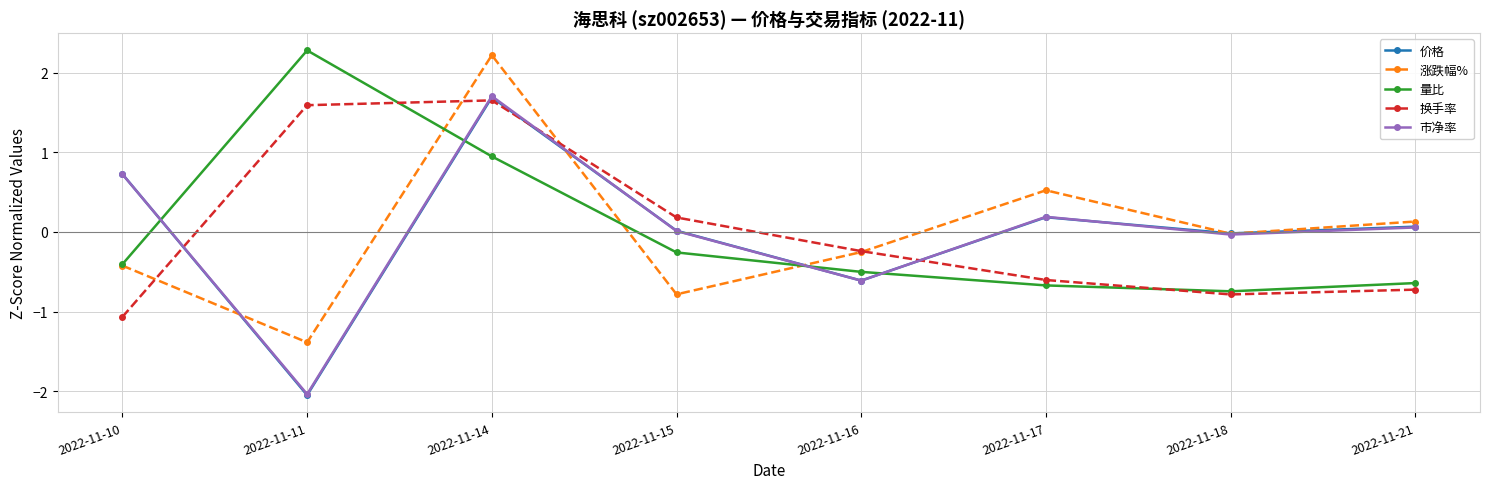

Between 2022-11-11 and 2022-11-15, which series saw the biggest shift?

量比